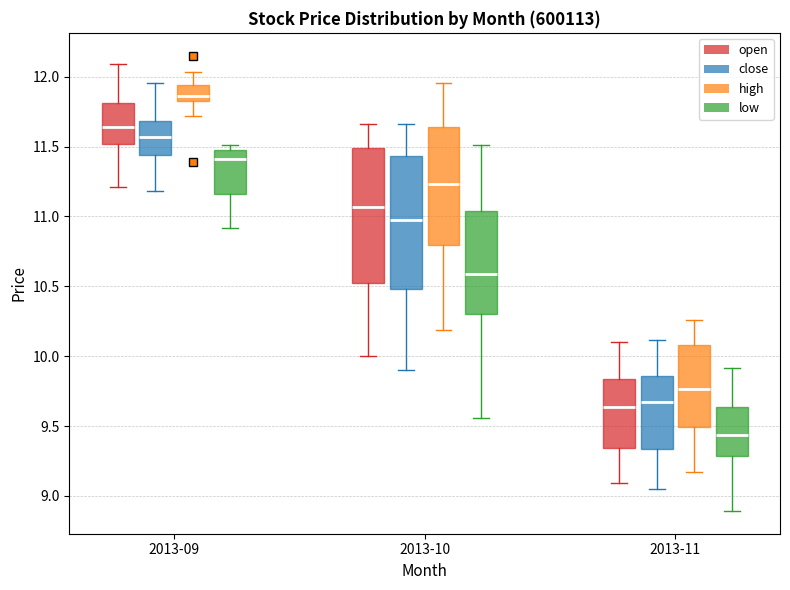

Which box has the highest median line?

2013-09 (high)